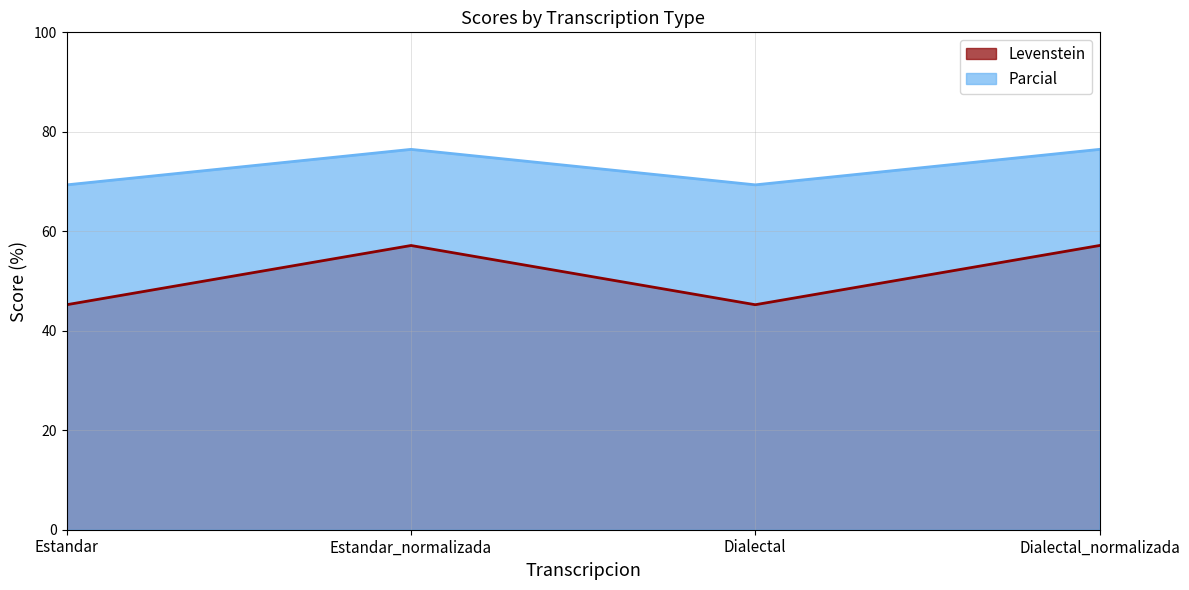

The value of Parcial at Estandar_normalizada is 76.5. True or false?

True